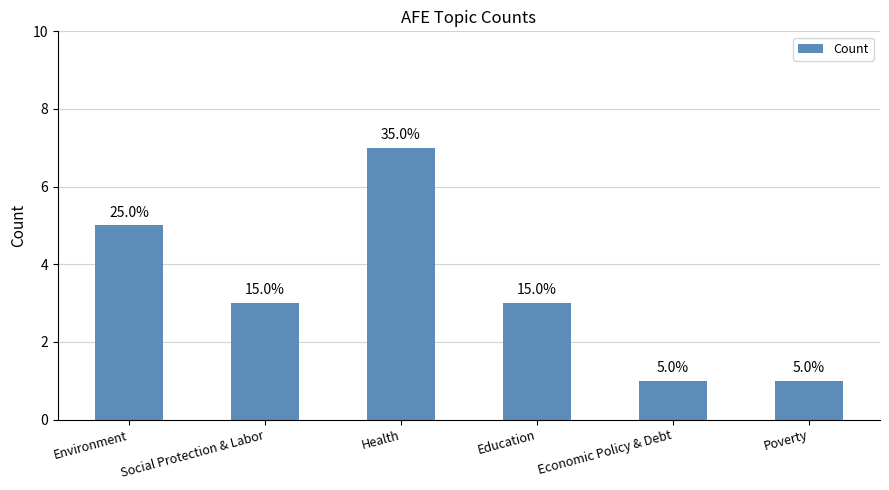

What is the sum of the values at Poverty and Environment?

6